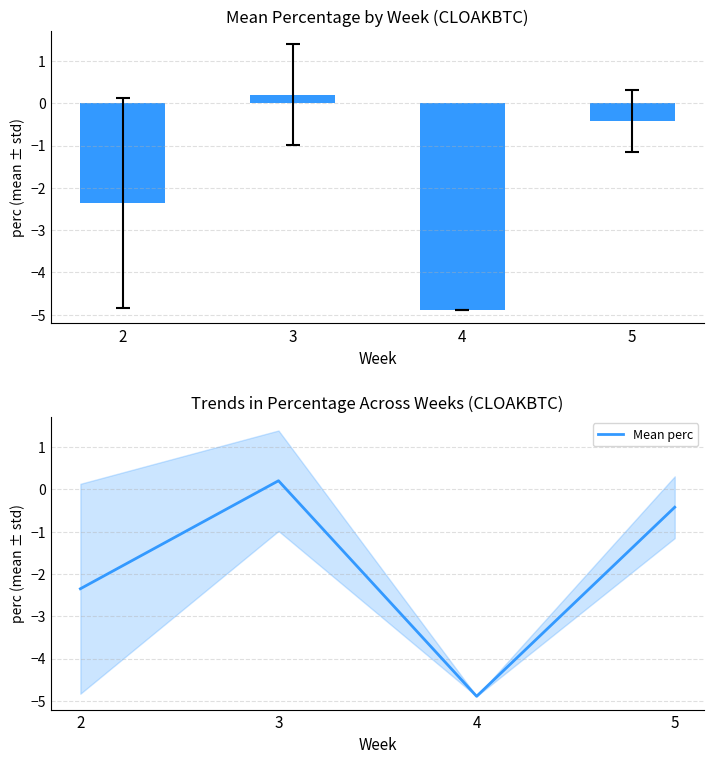

Reading right to left, list all the values displayed in this chart.

perc: -0.4	-4.9	0.2	-2.4
Mean perc: -0.4	-4.9	0.2	-2.4